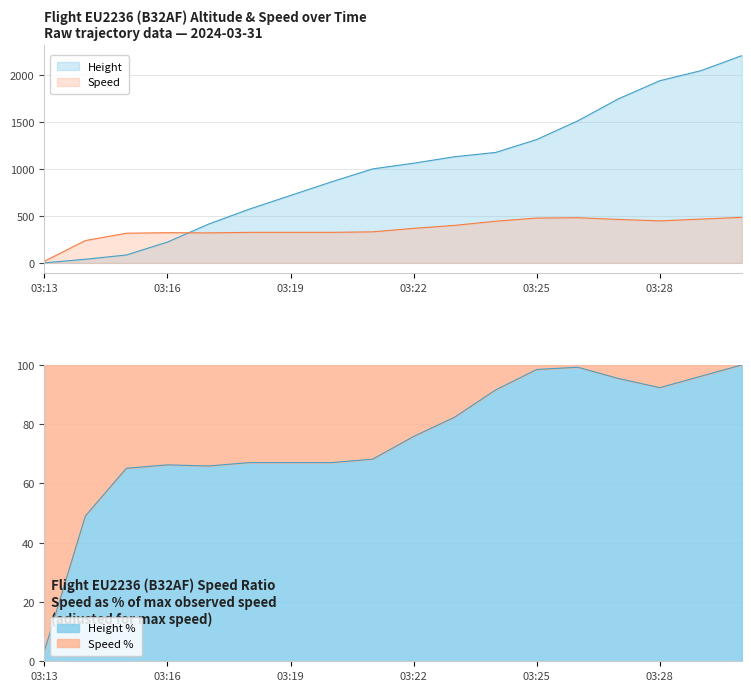

Read the Height value at 03:20.

861.1